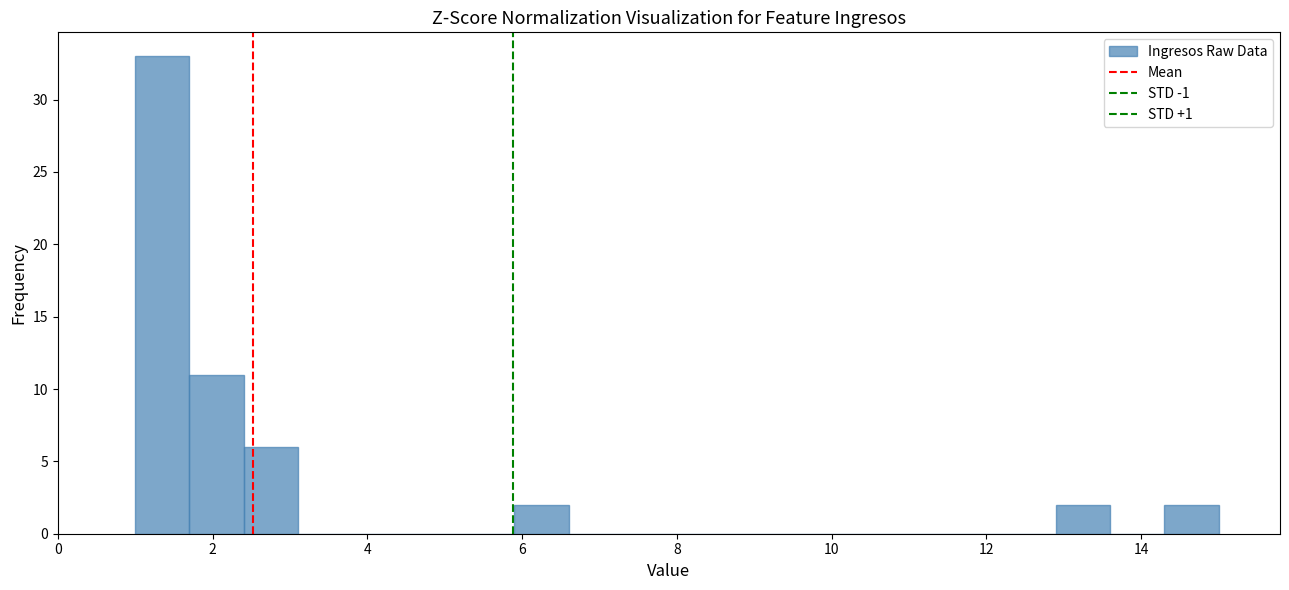

Around what value on the x-axis is the tallest bar? Give the approximate position of its centre, as read against the axis.

1.4